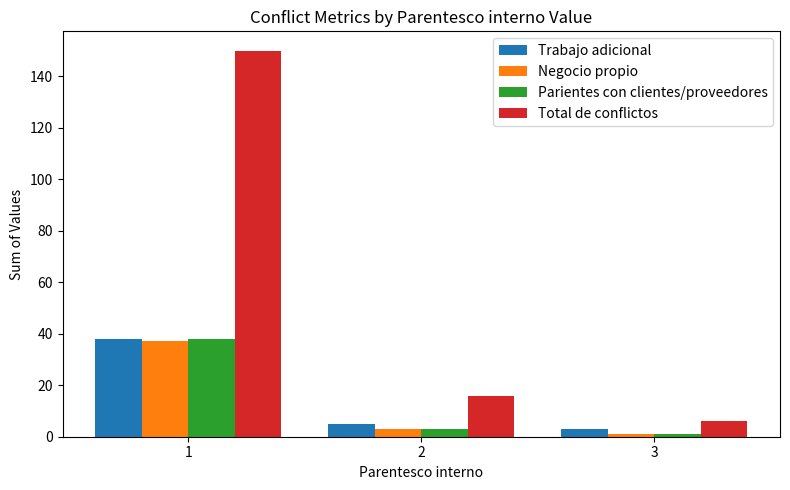

At which label is Total de conflictos closest to 78?

2